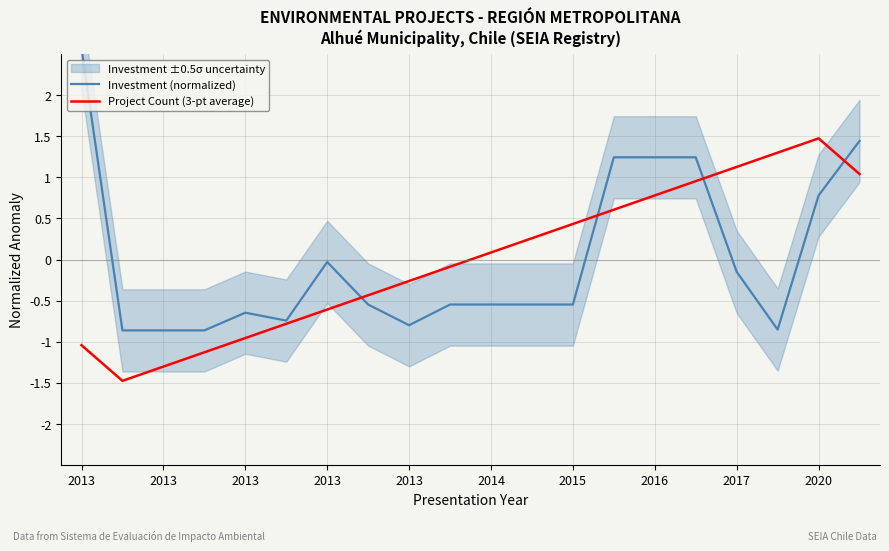

Which series has the largest range (max minus min)?

Investment (normalized)